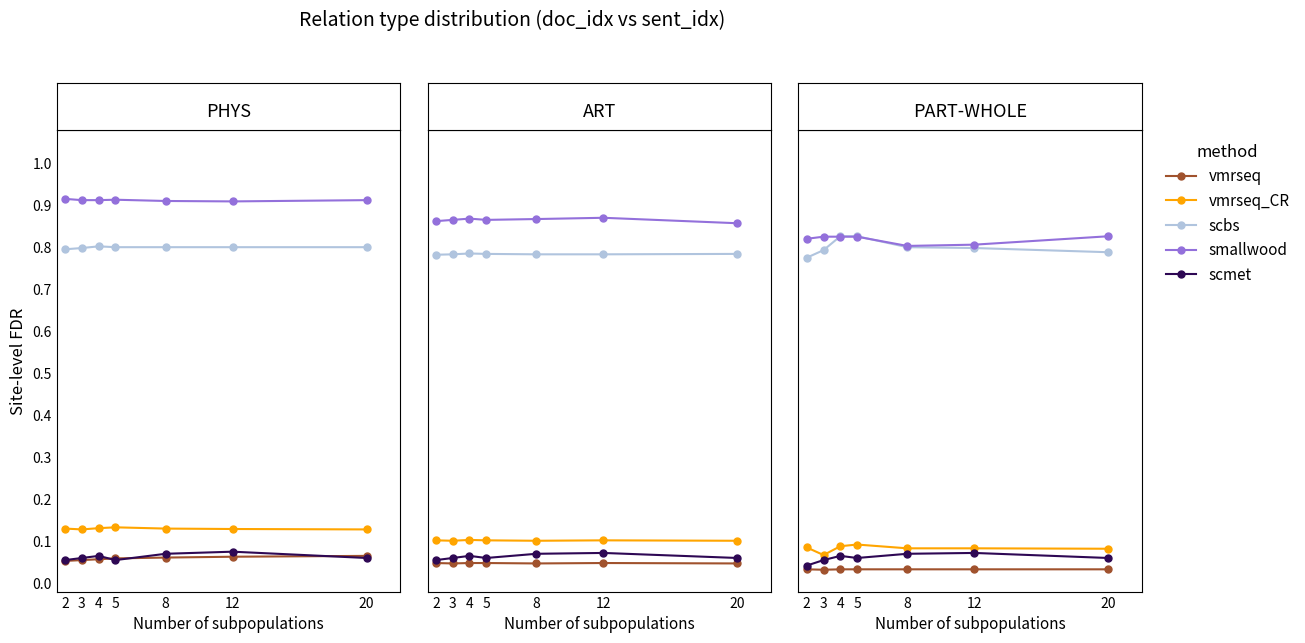

Where is the first local minimum for vmrseq?

3